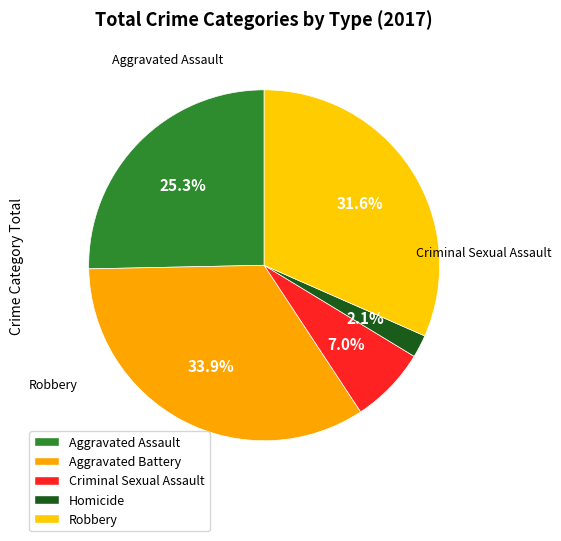

How many segments does this pie chart have?

5